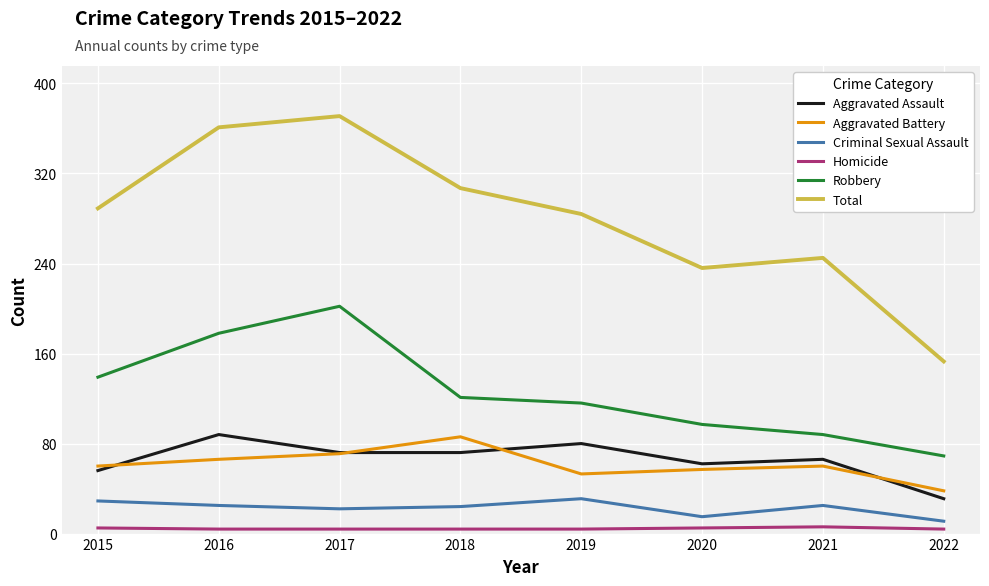

What is the sum of all Aggravated Assault values?

527